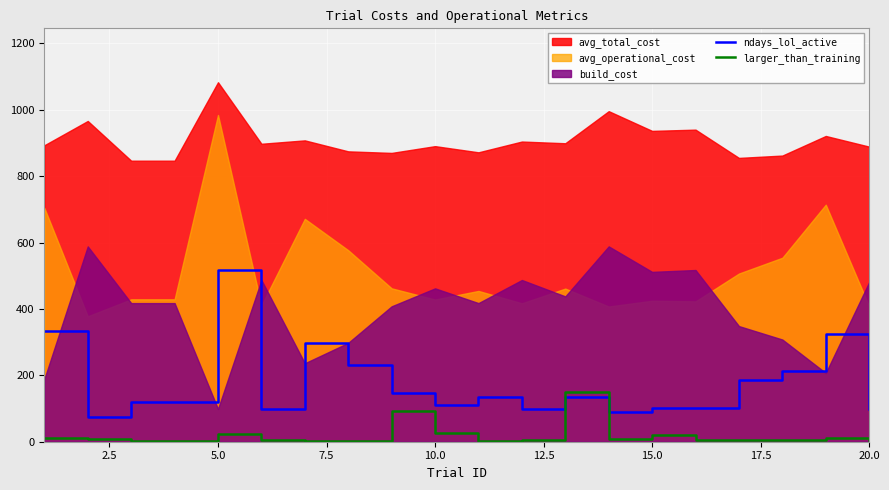

After their last crossing, which series has the higher values: ndays_lol_active or larger_than_training?

ndays_lol_active